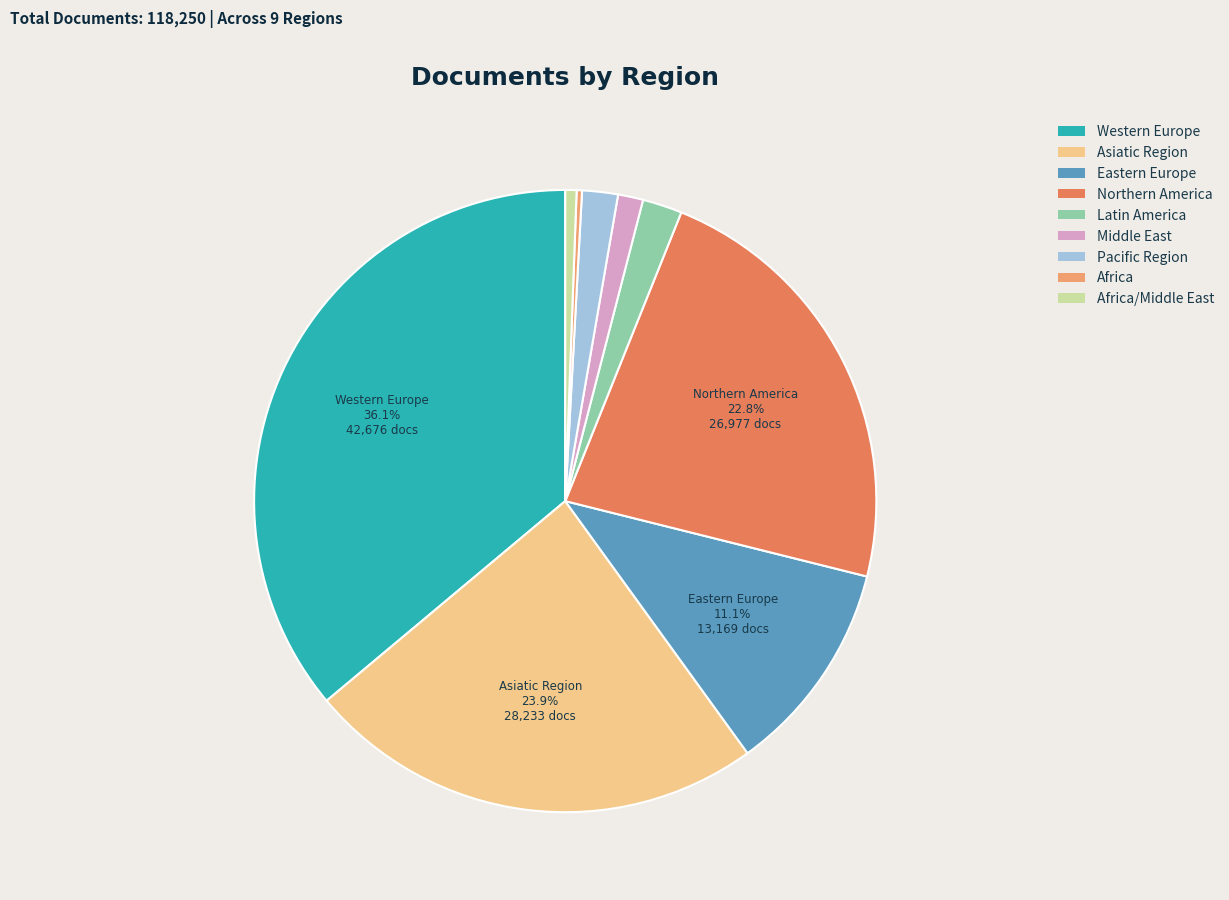

Is there any slice that represents more than half of the pie?

No